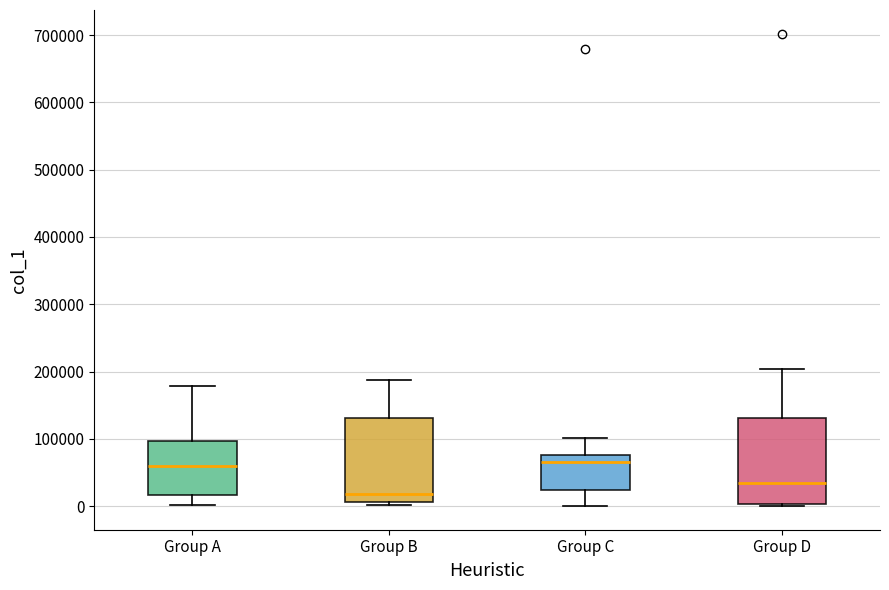

Reading left to right, read every box against the y-axis: the position of its median line, the range the box covers, and the ends of its whiskers. The values are not printed on the chart, so give them approximately, as read against the axis.

Group A: median 60000, box 20000 to 100000, whiskers 0 to 180000
Group B: median 20000, box 10000 to 130000, whiskers 0 to 190000
Group C: median 70000, box 20000 to 80000, whiskers 0 to 100000
Group D: median 30000, box 0 to 130000, whiskers 0 (just below the box's lower edge) to 200000